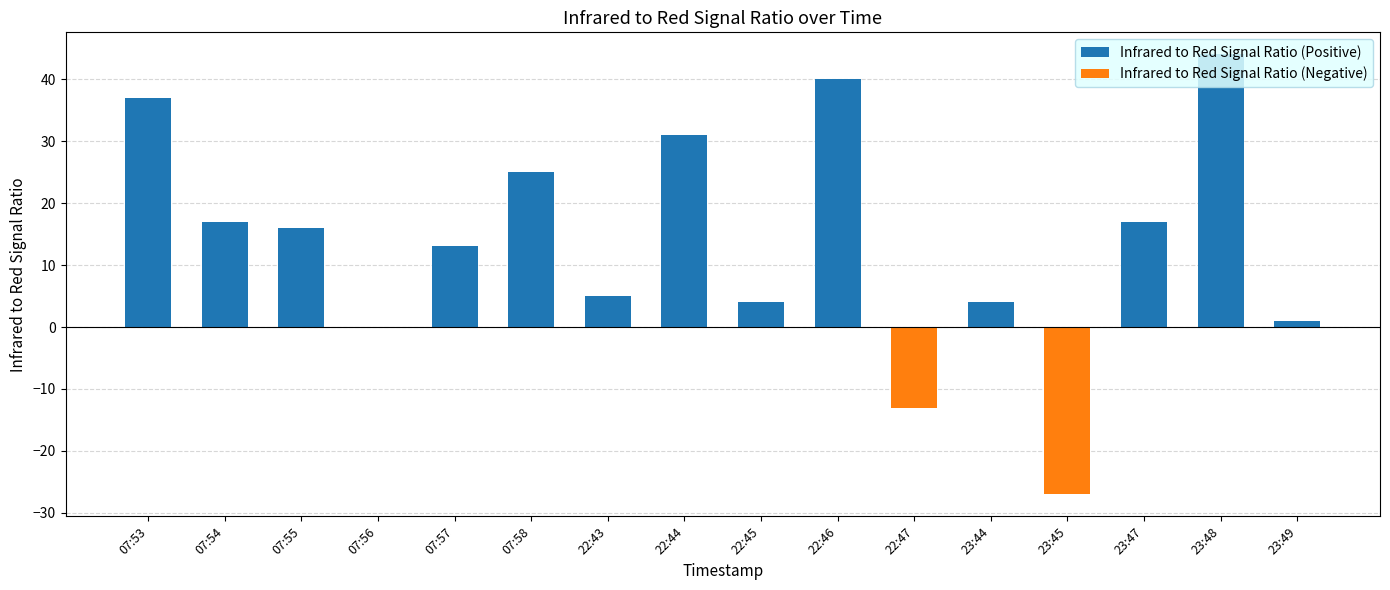

At which label does Infrared to Red Signal Ratio (Positive) reach its minimum?

07:56